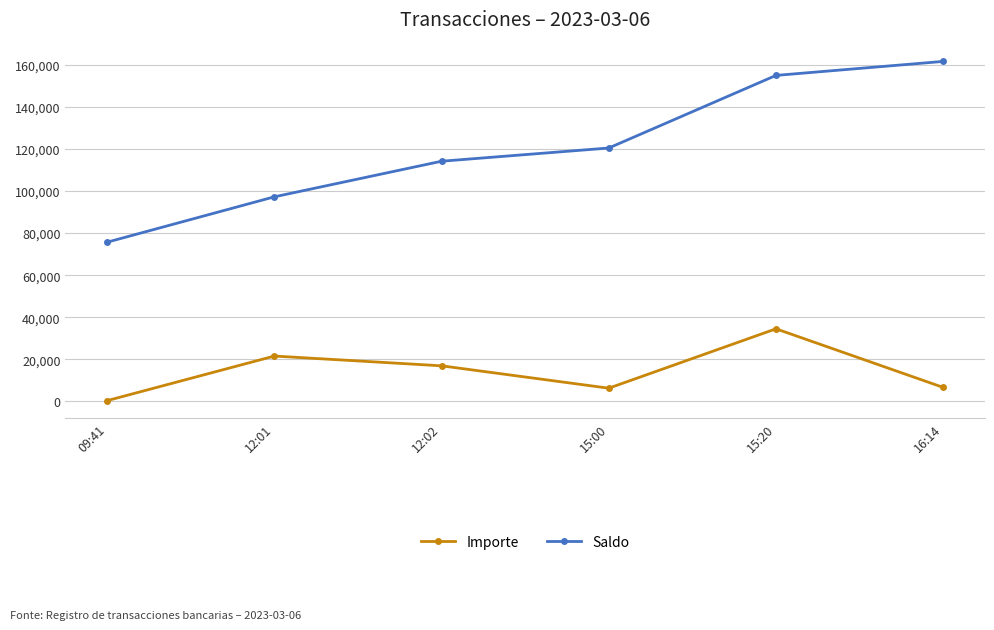

At which label does Saldo first exceed 120446?

15:00